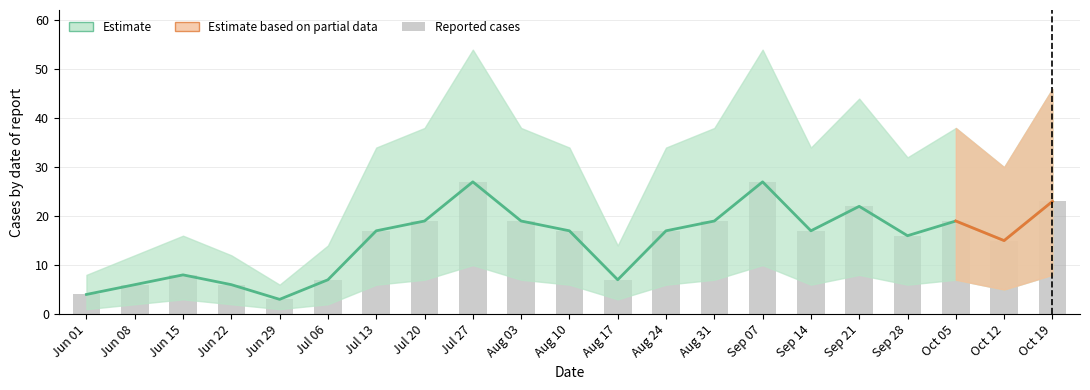

What is the value of the 8th bar from the left?

19